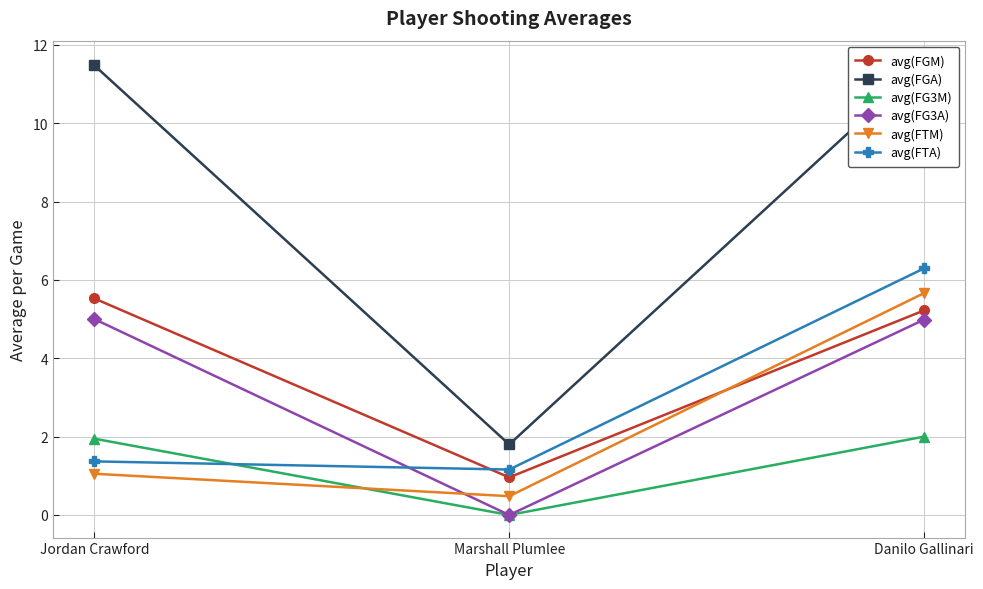

Which series has the largest range (max minus min)?

avg(FGA)